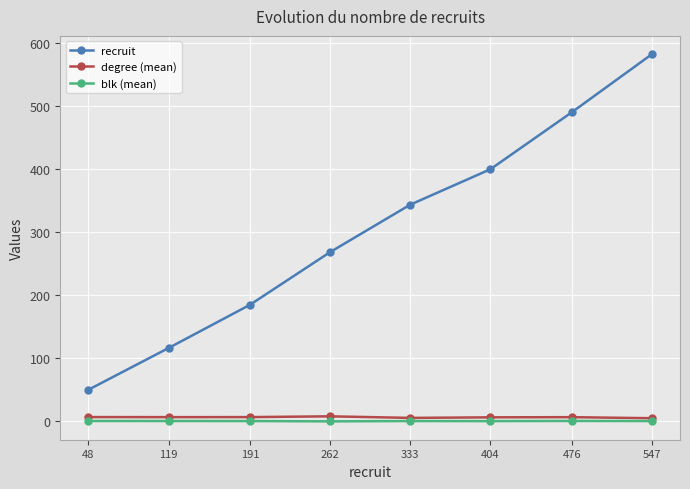

True or false: degree (mean) and recruit intersect in this chart.

False